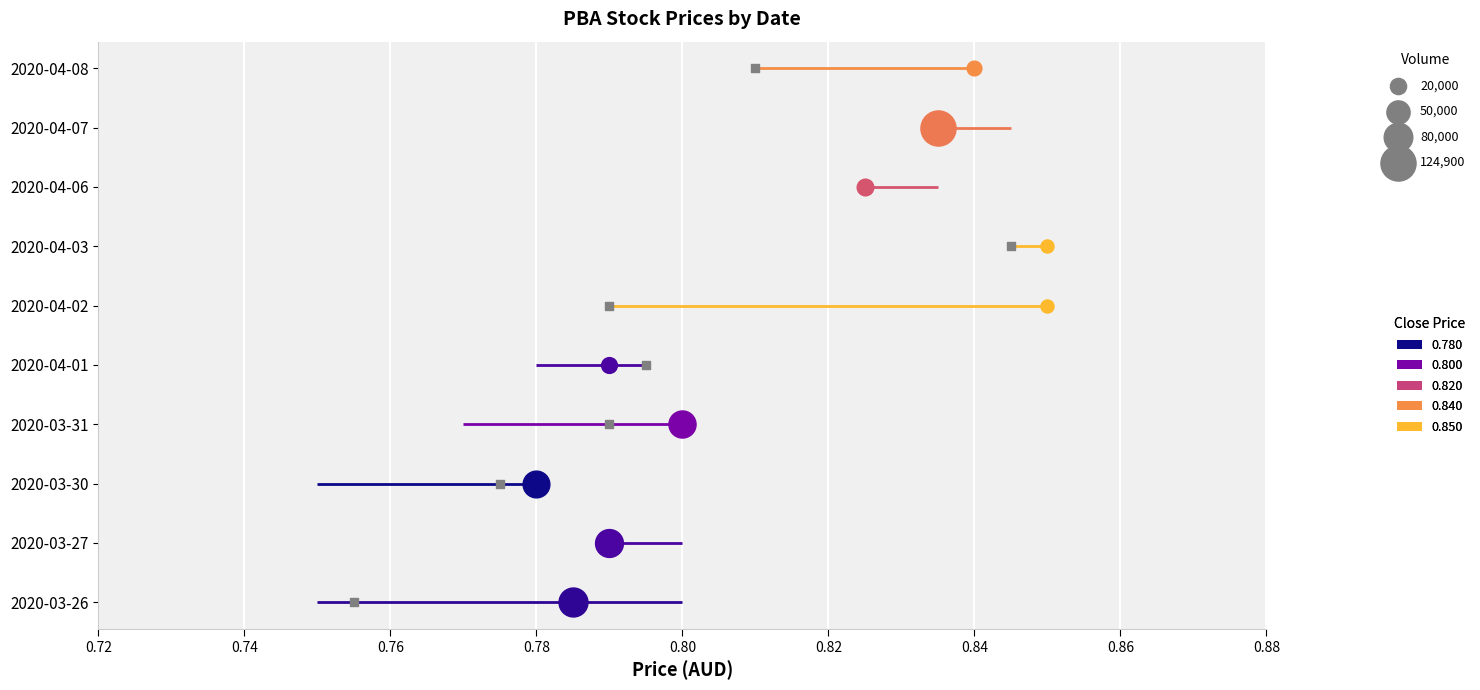

Which series has the largest total across all categories?

open